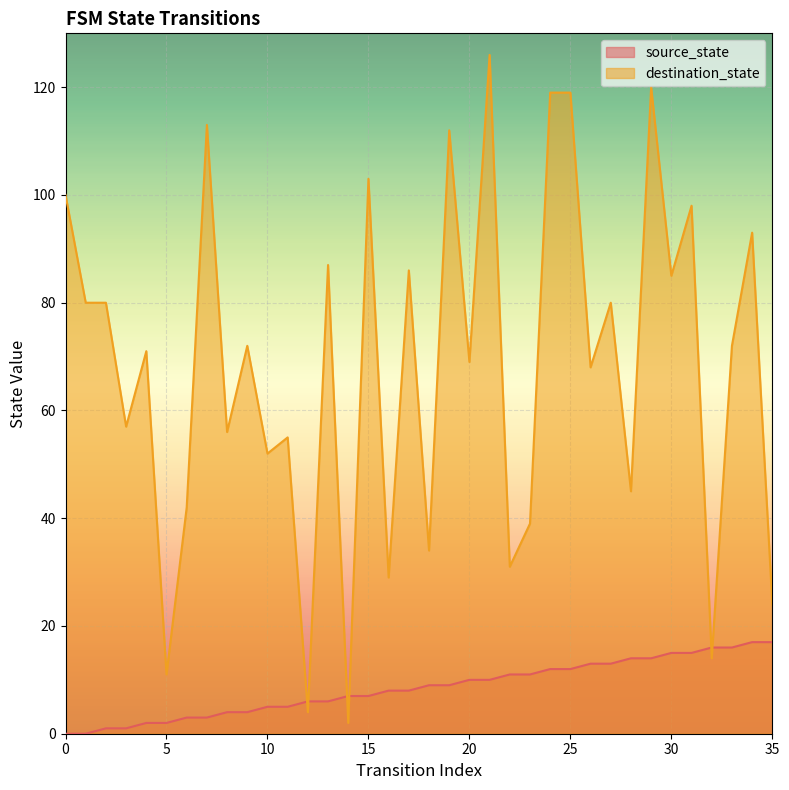

How many lines are shown in the chart?

2